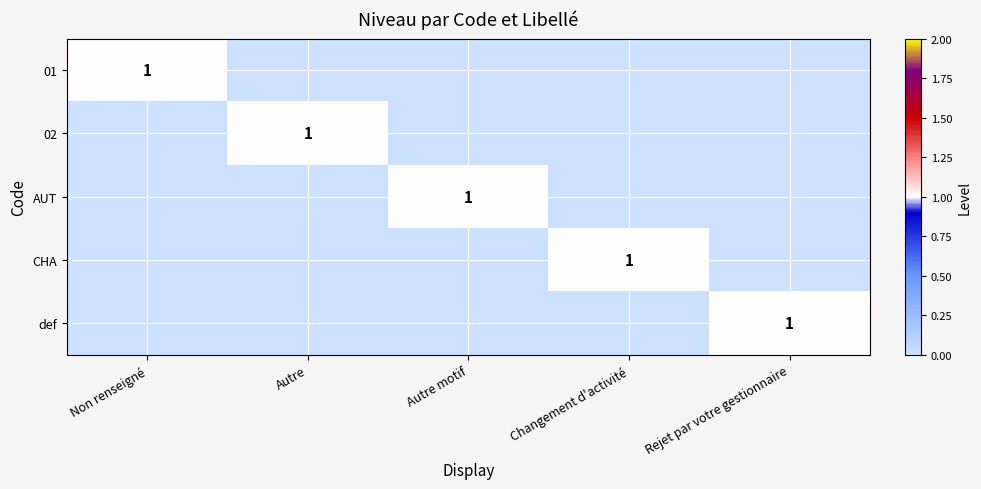

At Non renseigné, list the series in order from largest to smallest.

01, 02, AUT, CHA, def